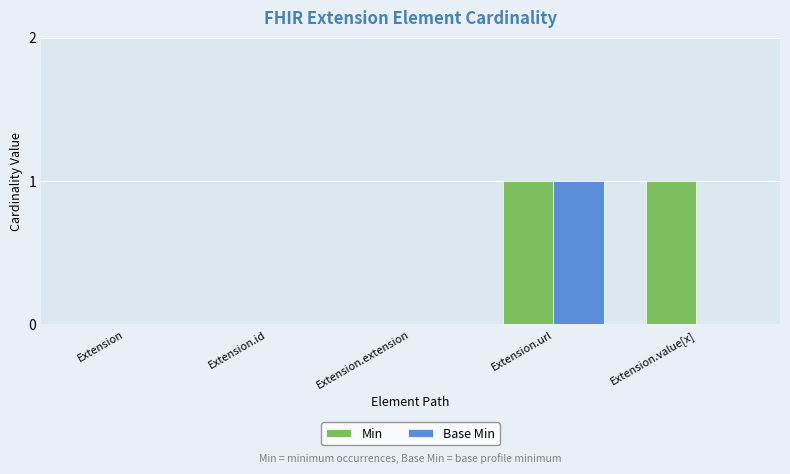

Is it true that Base Min equals 0 at Extension.extension?

True